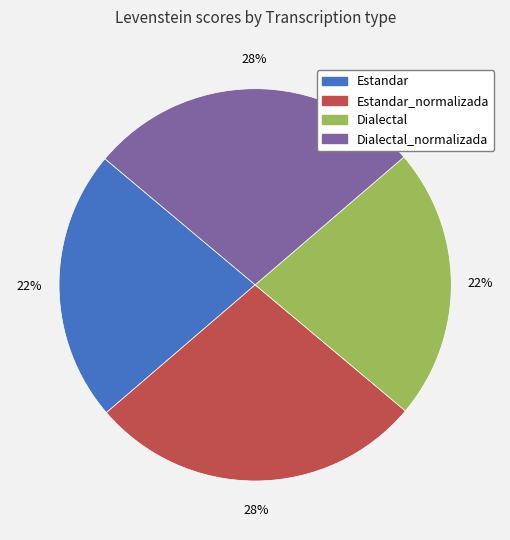

Is there any slice that represents more than half of the pie?

No